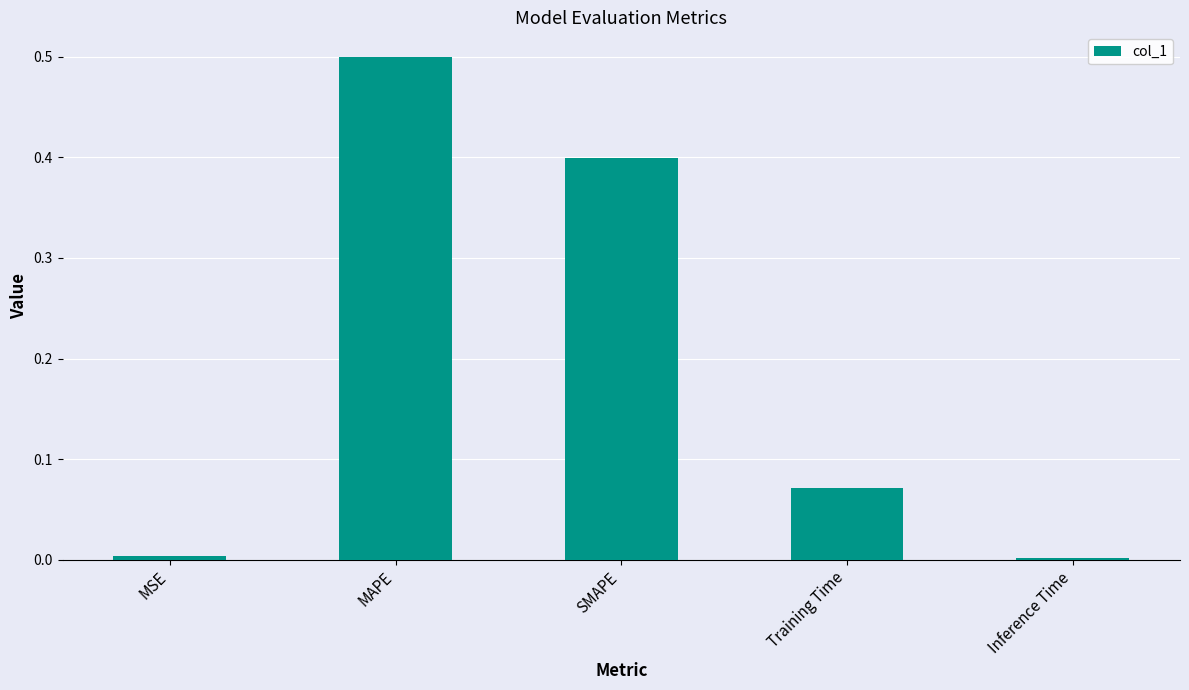

What is the label of the 4th bar from the left?

Training Time